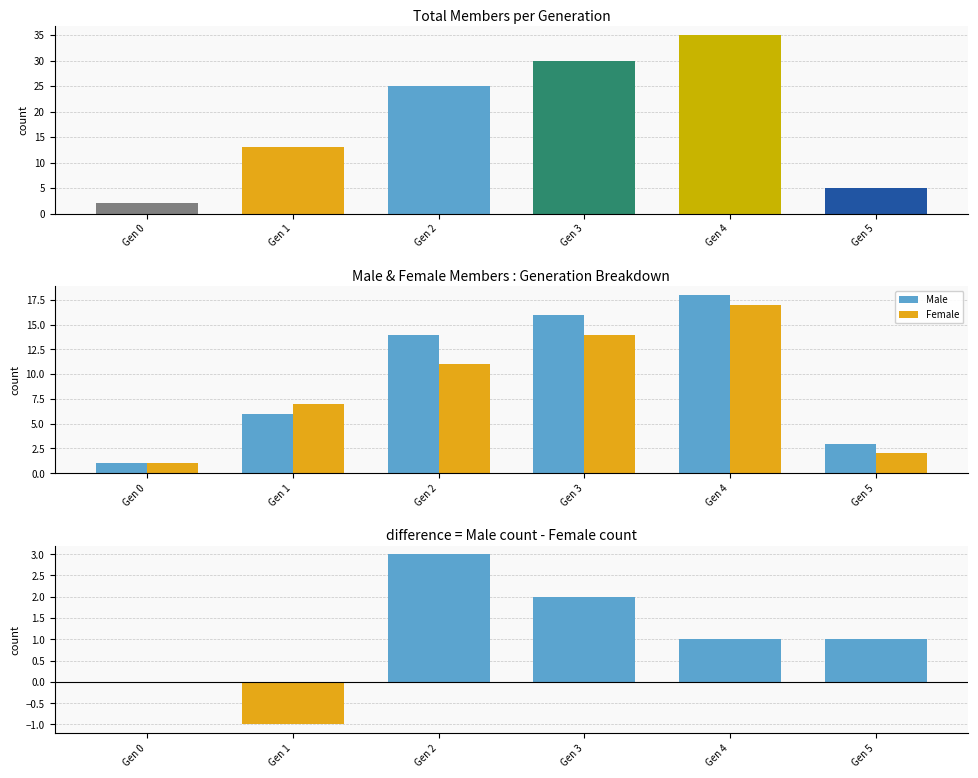

The Male - Female difference series shows 0 at Gen 0. True or false?

True